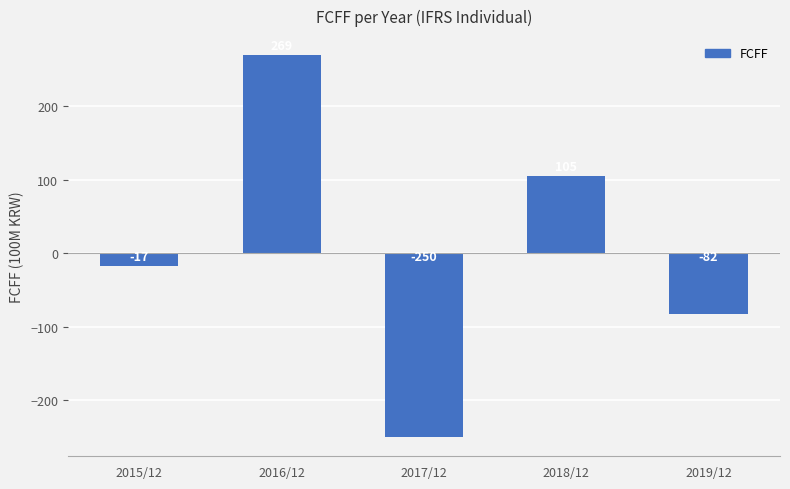

What is the approximate value at 2016/12, to the nearest 100?

300